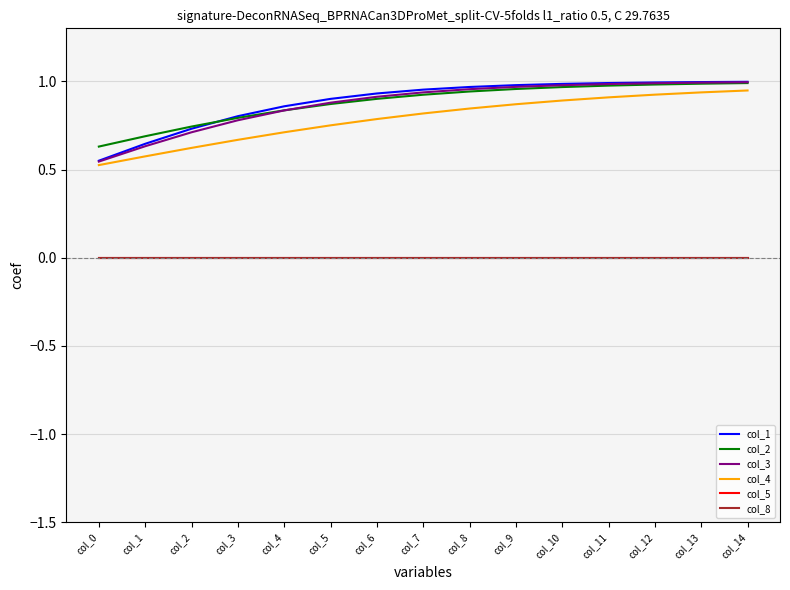

Which series has the widest spread of values?

col_3